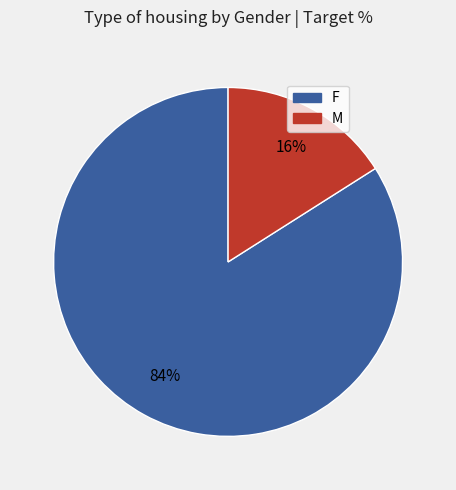

To the nearest percent, what portion does F represent?

84%